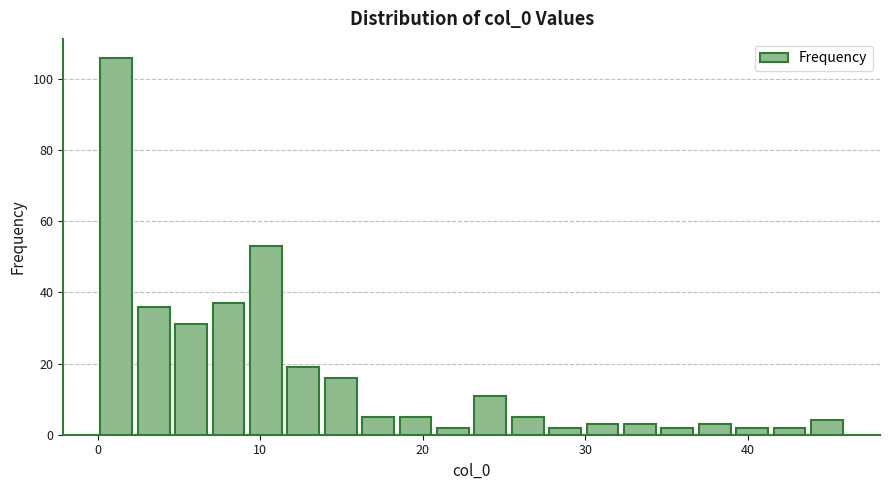

Around what value on the x-axis is the tallest bar? Give the approximate position of its centre, as read against the axis.

1